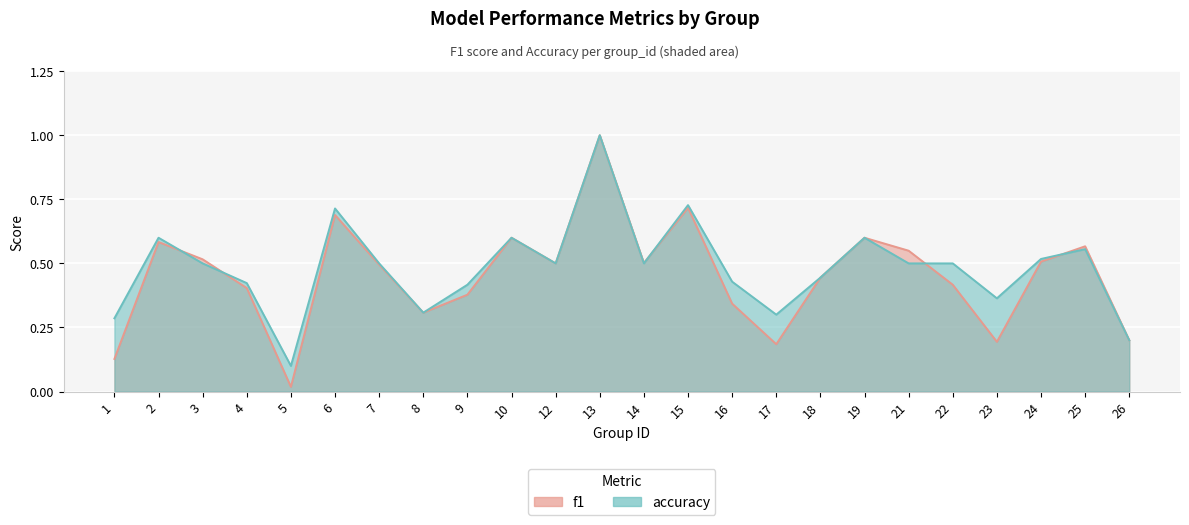

What are all the series names shown in the legend?

f1, accuracy